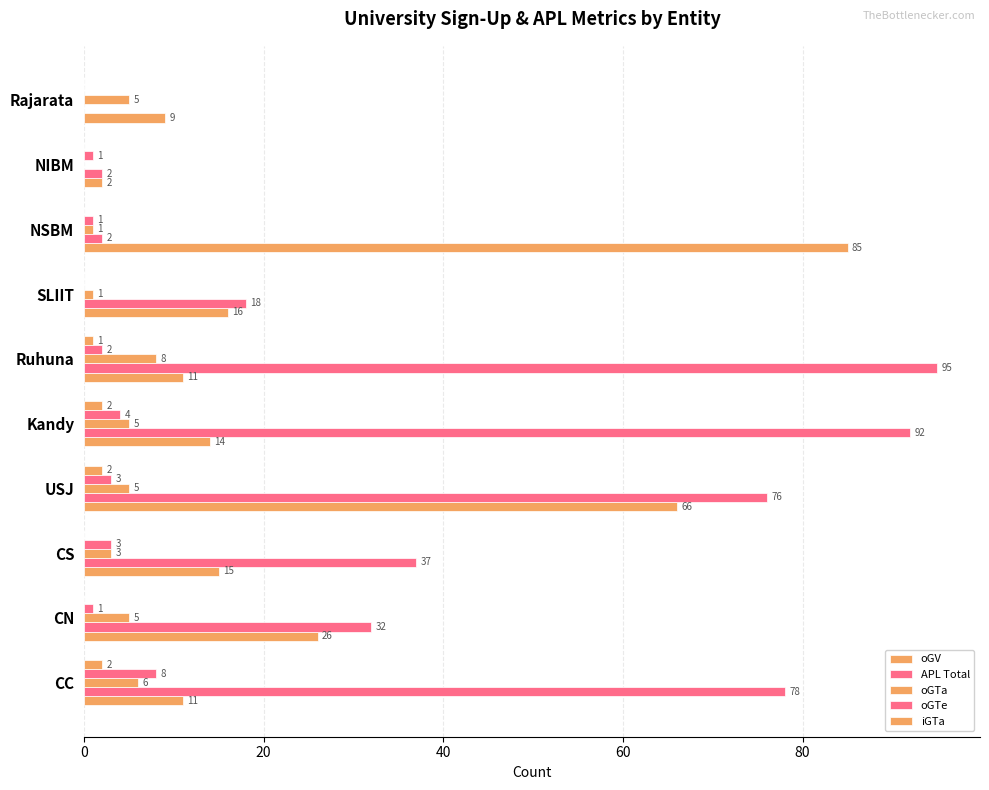

How many values in oGTa are above zero?

9